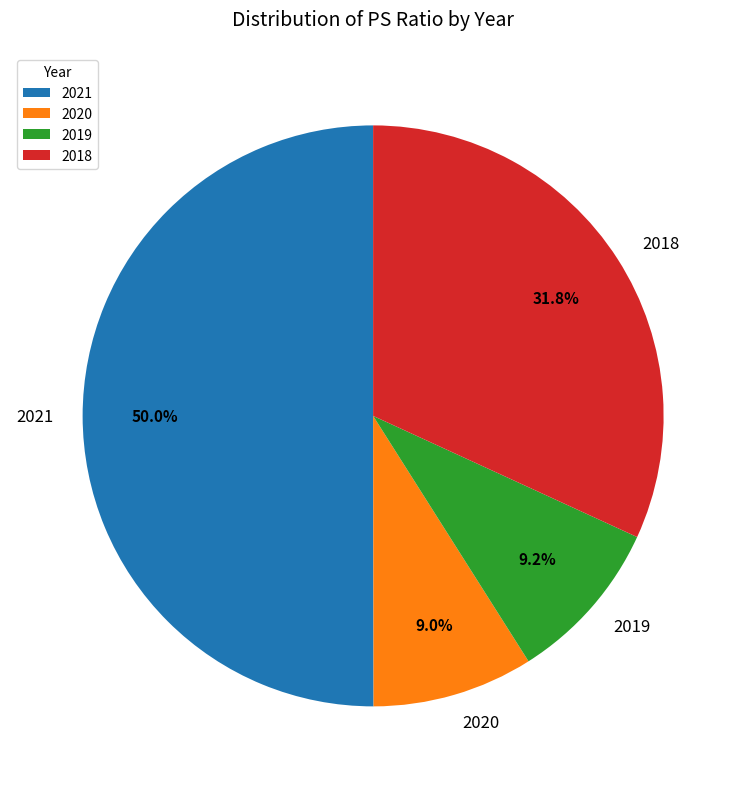

Between 2021 and 2018, which is larger?

2021